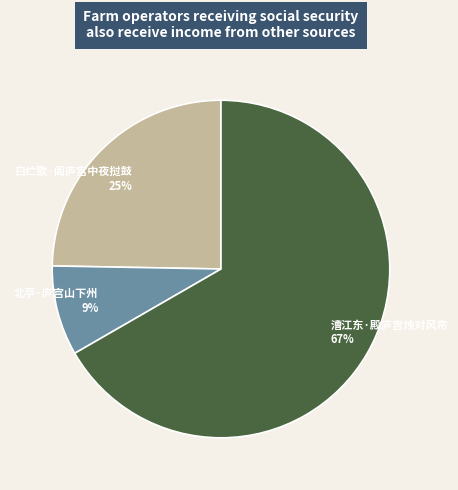

To the nearest percent, what percentage of the pie is 北亭·庐宫山下州?

9%